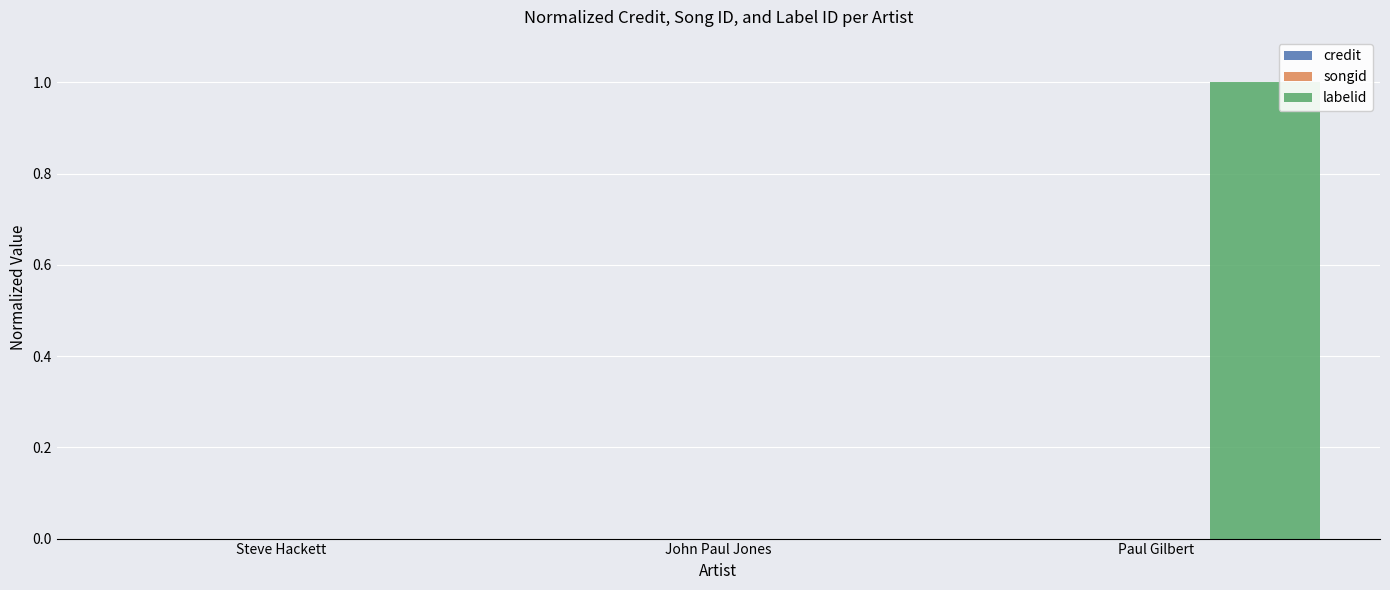

Which label corresponds to the largest value in the chart?

Paul Gilbert